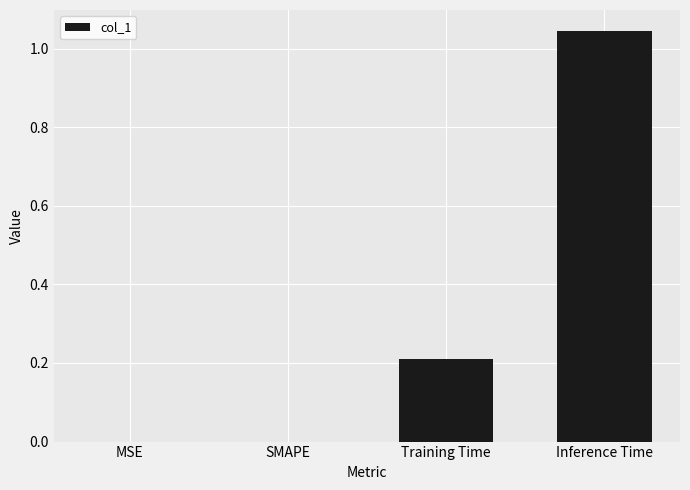

Which has a higher value, MSE or Inference Time?

Inference Time